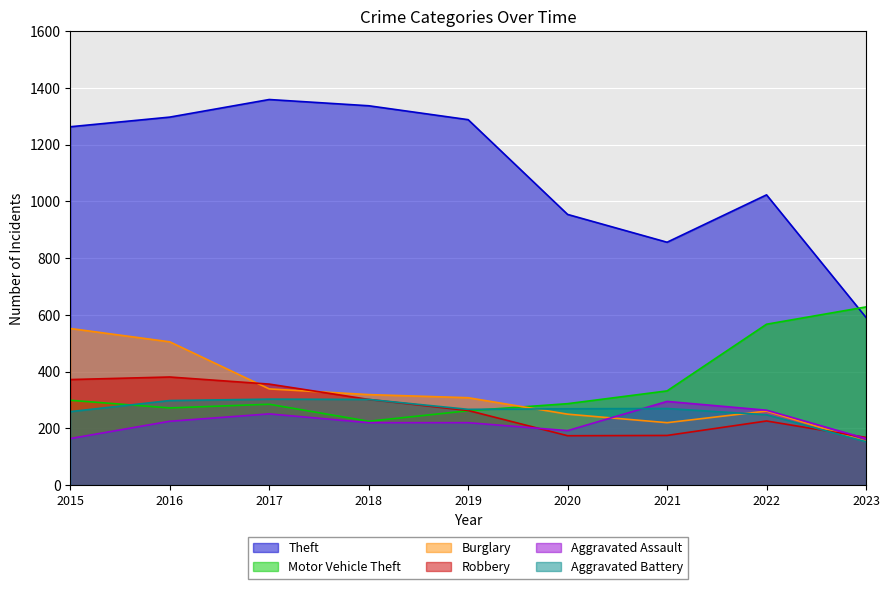

How many distinct data groups are displayed?

6